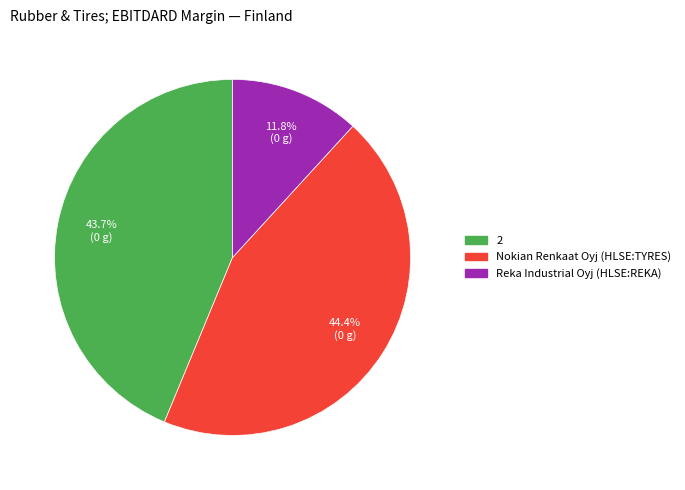

To the nearest percent, what percentage of the pie is Reka Industrial Oyj (HLSE:REKA)?

12%